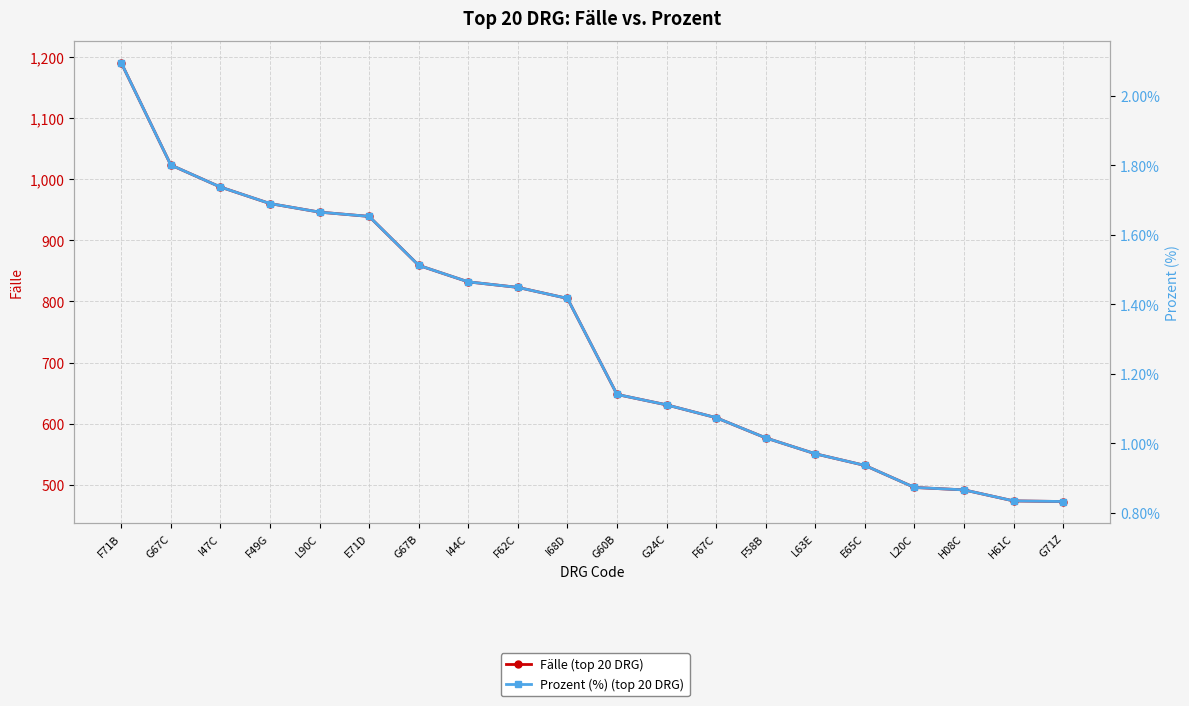

Reading right to left, transcribe all the data shown in this chart.

Fälle (top 20 DRG): 473.0	474.0	492.0	496.0	532.0	551.0	577.0	610.0	631.0	648.0	805.0	823.0	832.0	859.0	939.0	946.0	960.0	987.0	1023.0	1190.0
Prozent (%) (top 20 DRG): 0.8	0.8	0.9	0.9	0.9	1.0	1.0	1.1	1.1	1.1	1.4	1.4	1.5	1.5	1.7	1.7	1.7	1.7	1.8	2.1